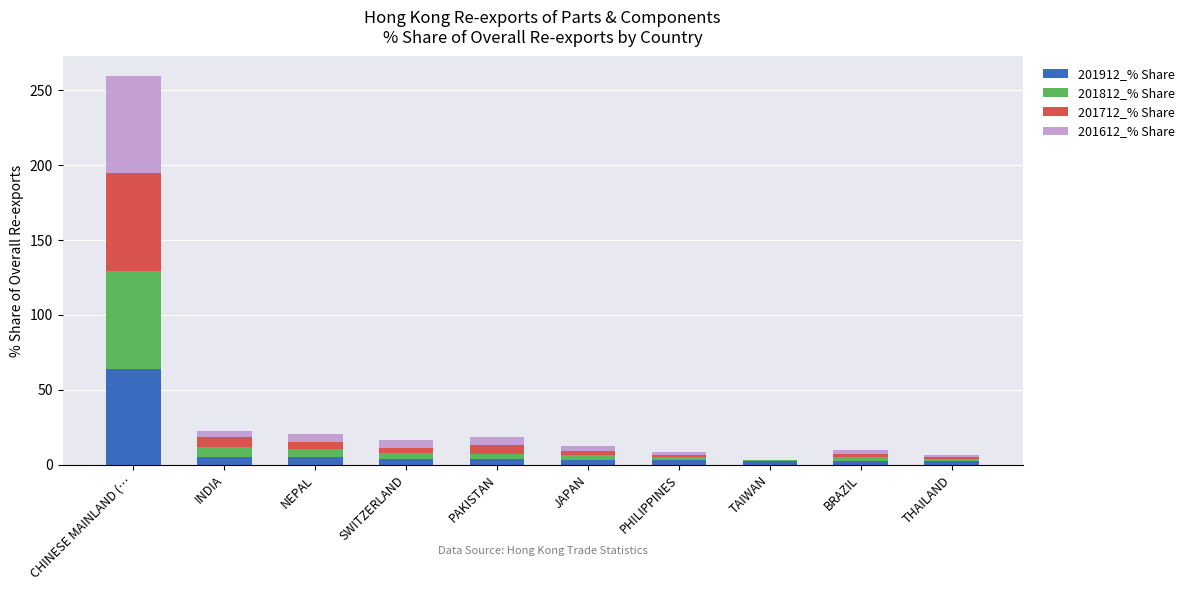

At which category is the sum across all series the highest?

CHINESE MAINLAND (…